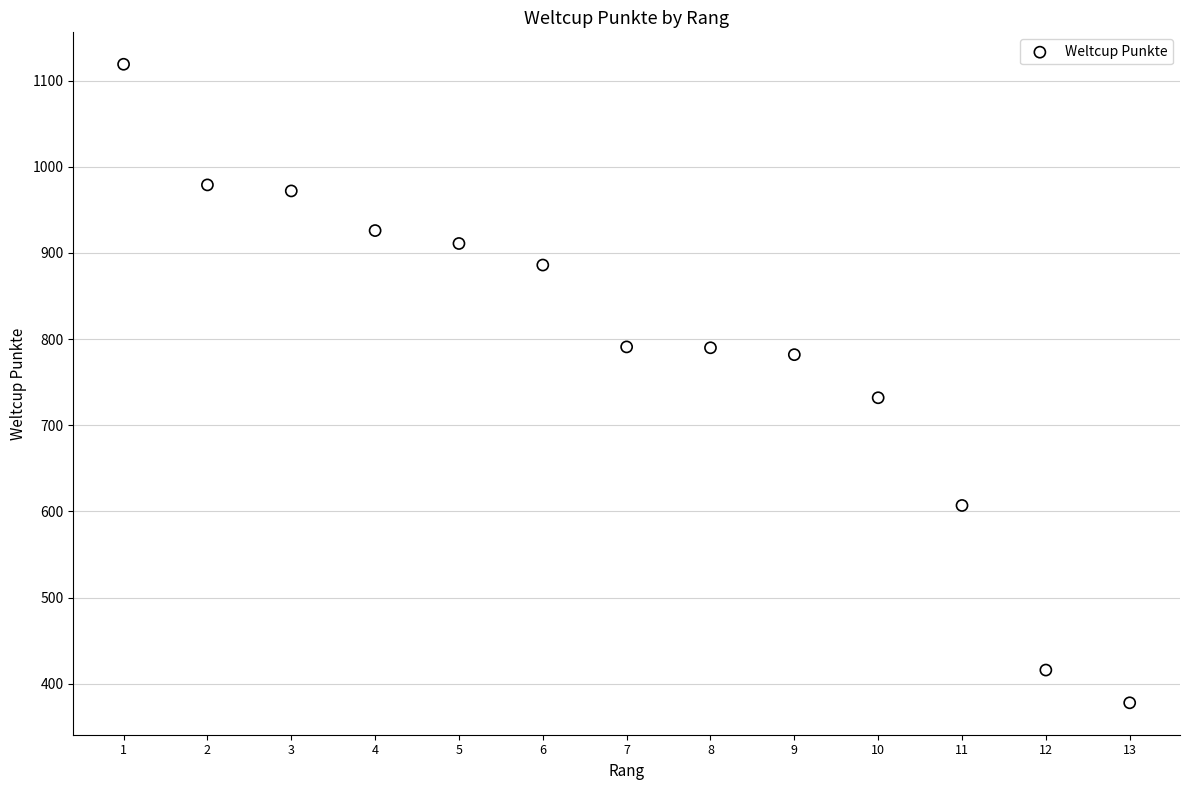

What is the range of Y values (max minus min)?

741